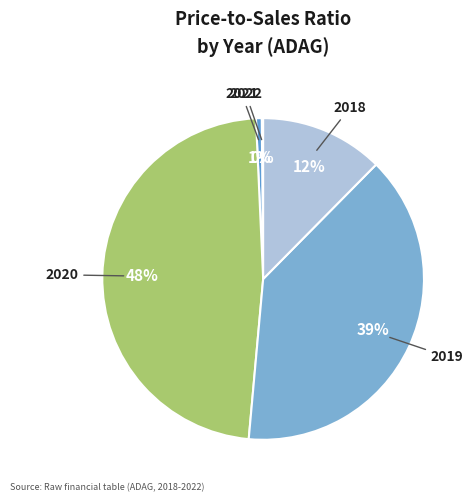

To the nearest percent, what is the average slice percentage?

20%